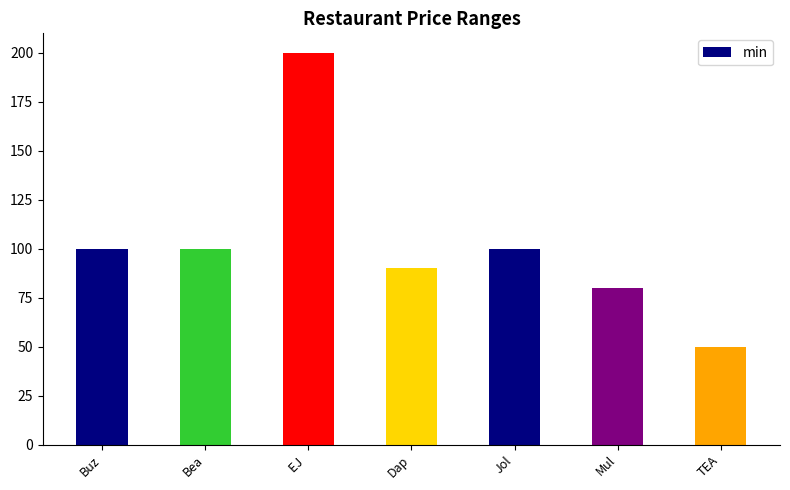

What is the ratio of the value at Bea to the value at Dap?

1.1